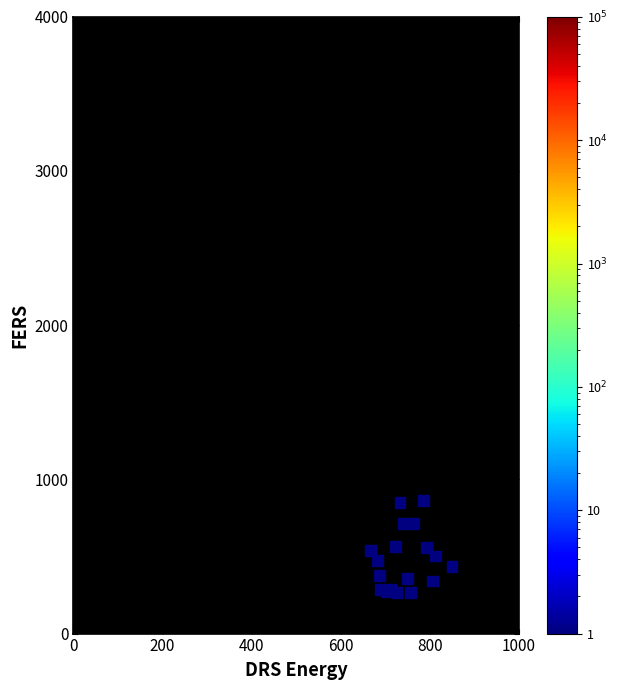

What is the range of X values (max minus min)?

183.3